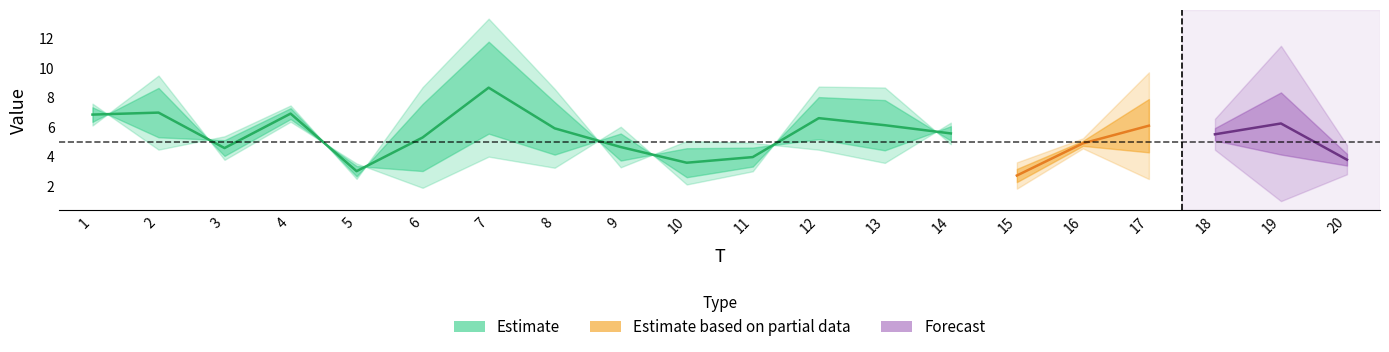

What is the maximum value shown in the chart?

11.8